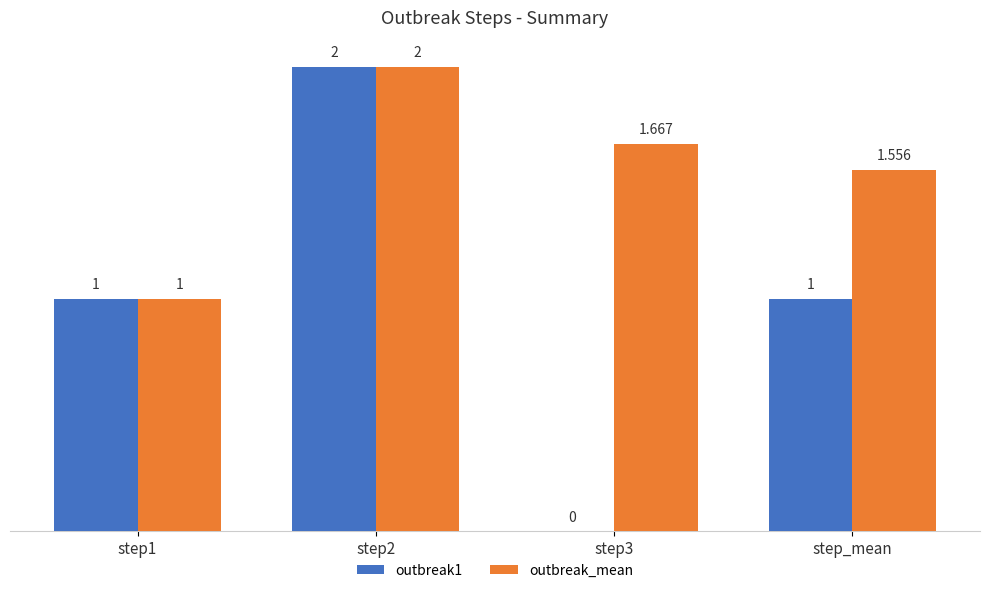

What are all the series names shown in the legend?

outbreak1, outbreak_mean